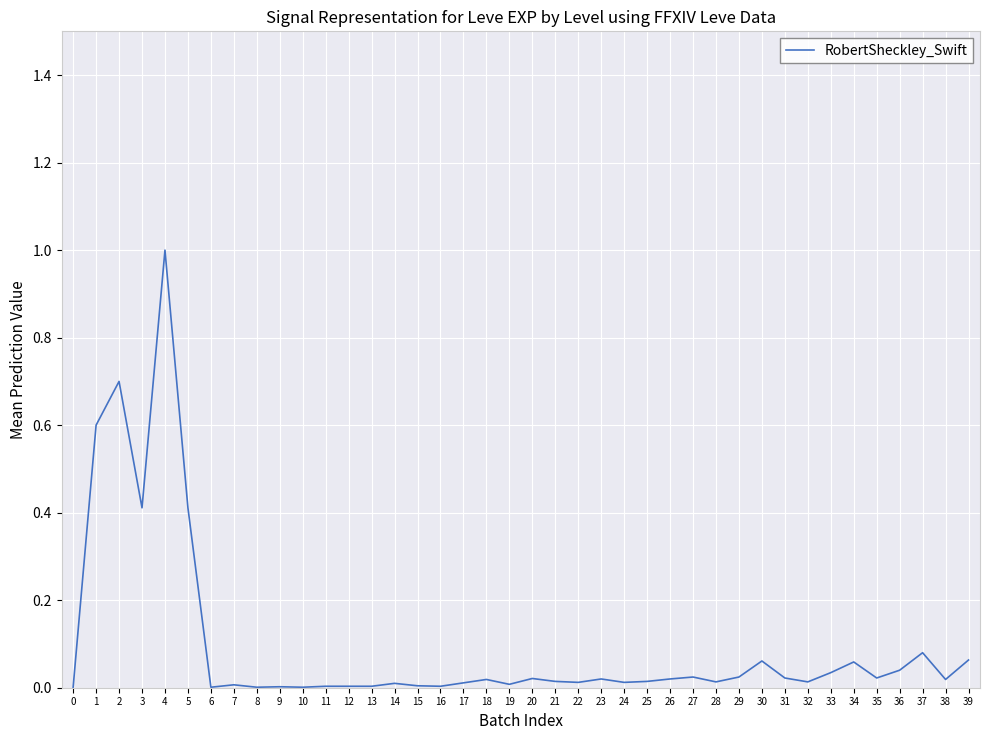

What is the difference between the maximum and minimum values?

1.0